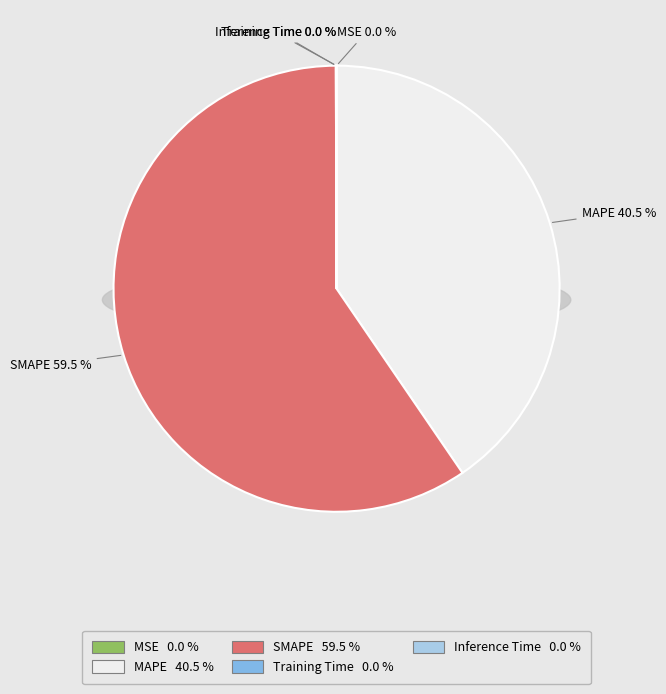

Rank the categories by value from lowest to highest.

MSE, Training Time, Inference Time, MAPE, SMAPE